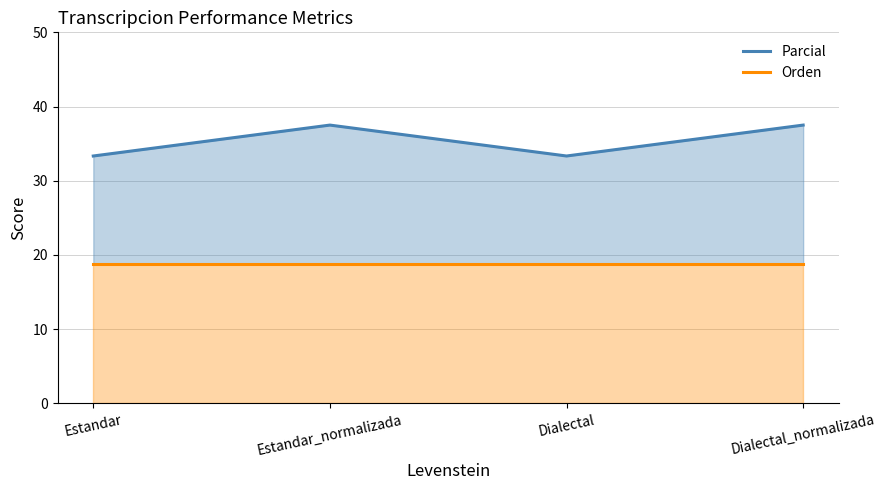

What is the label of the 2nd point from the right?

Dialectal